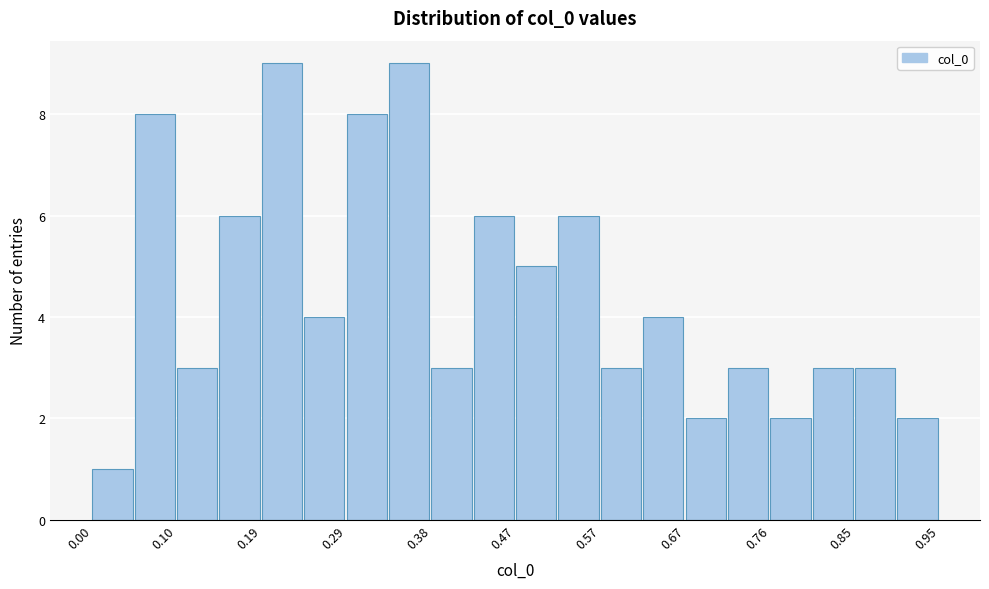

How tall is the bar that spans 0.71 to 0.76 on the x-axis? Neither the bar edges nor the heights are printed on the chart, so give them approximately, as read against the axes.

3